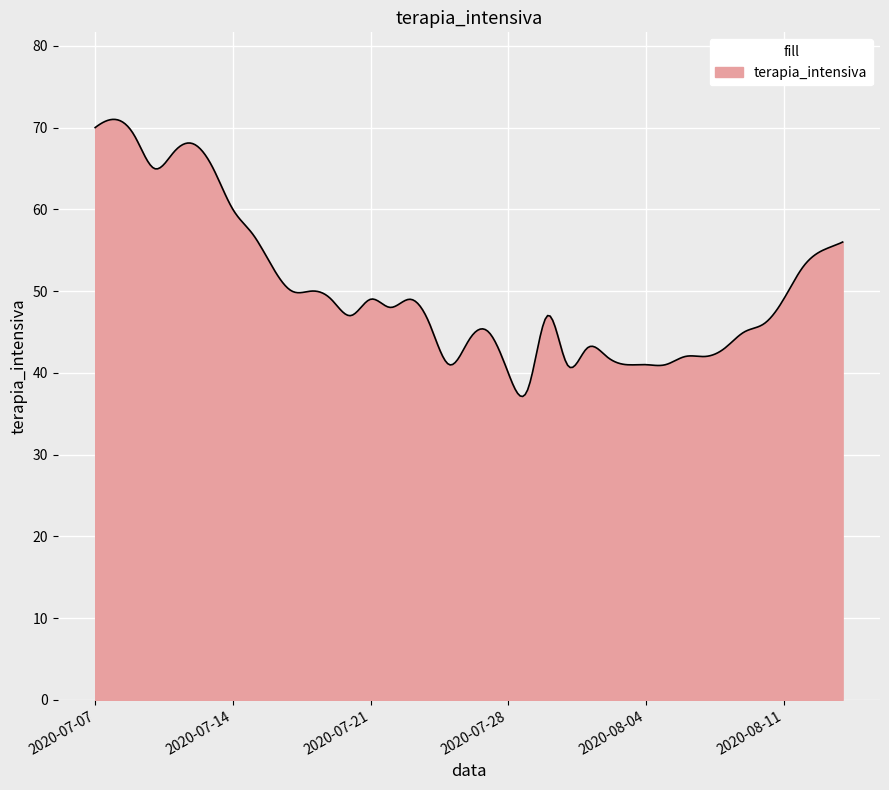

Does the chart have visible grid lines?

Yes